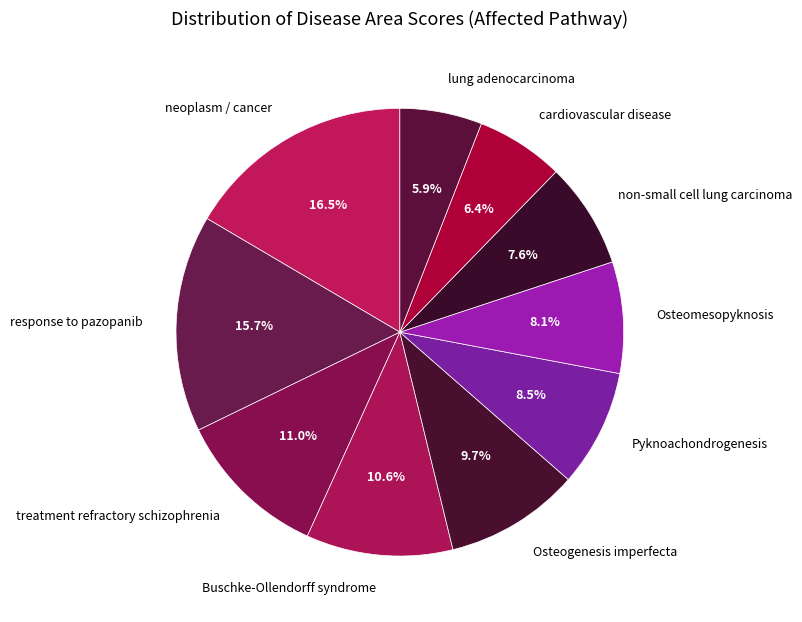

To the nearest percent, what is the difference between the largest and smallest slice percentages?

11%